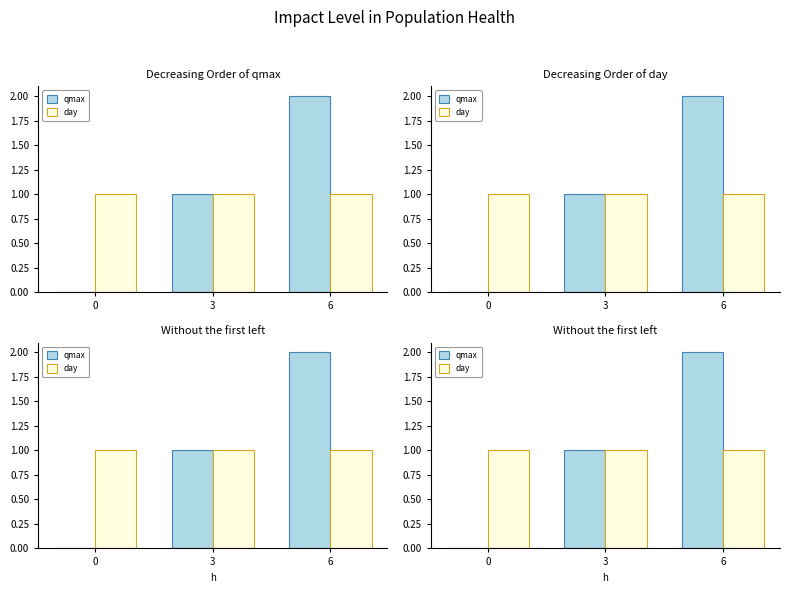

What is the highest value of the qmax series?

2